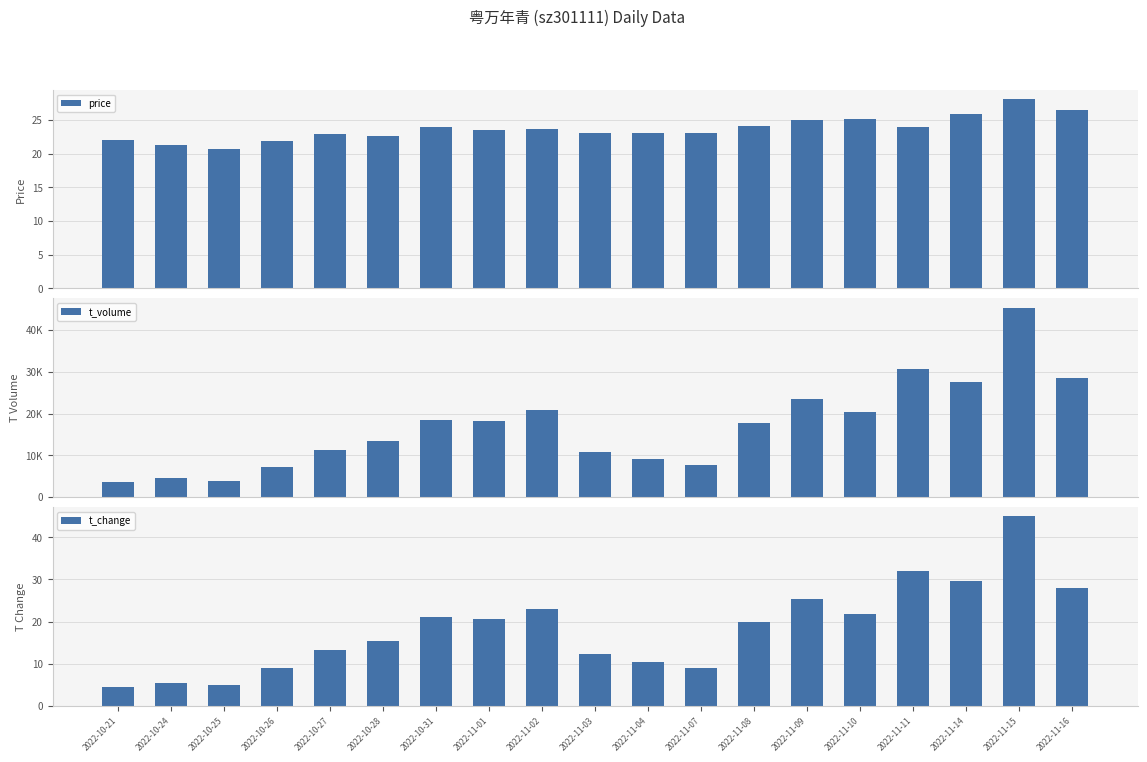

Reading left to right, list all the values displayed in this chart.

price: 2022-10-21=22.0	2022-10-24=21.3	2022-10-25=20.6	2022-10-26=21.9	2022-10-27=22.9	2022-10-28=22.7	2022-10-31=23.9	2022-11-01=23.5	2022-11-02=23.7	2022-11-03=23.1	2022-11-04=23.1	2022-11-07=23.1	2022-11-08=24.1	2022-11-09=25.0	2022-11-10=25.1	2022-11-11=23.9	2022-11-14=26.0	2022-11-15=28.1	2022-11-16=26.6
t_volume: 2022-10-21=3664.0	2022-10-24=4485.0	2022-10-25=3747.0	2022-10-26=7290.0	2022-10-27=11212.0	2022-10-28=13325.0	2022-10-31=18394.0	2022-11-01=18236.0	2022-11-02=20838.0	2022-11-03=10787.0	2022-11-04=8990.0	2022-11-07=7723.0	2022-11-08=17811.0	2022-11-09=23515.0	2022-11-10=20449.0	2022-11-11=30654.0	2022-11-14=27436.0	2022-11-15=45320.0	2022-11-16=28449.0
t_change: 2022-10-21=4.4	2022-10-24=5.5	2022-10-25=4.8	2022-10-26=8.8	2022-10-27=13.3	2022-10-28=15.5	2022-10-31=21.0	2022-11-01=20.5	2022-11-02=23.1	2022-11-03=12.4	2022-11-04=10.3	2022-11-07=8.9	2022-11-08=20.0	2022-11-09=25.2	2022-11-10=21.8	2022-11-11=31.9	2022-11-14=29.6	2022-11-15=45.0	2022-11-16=28.0